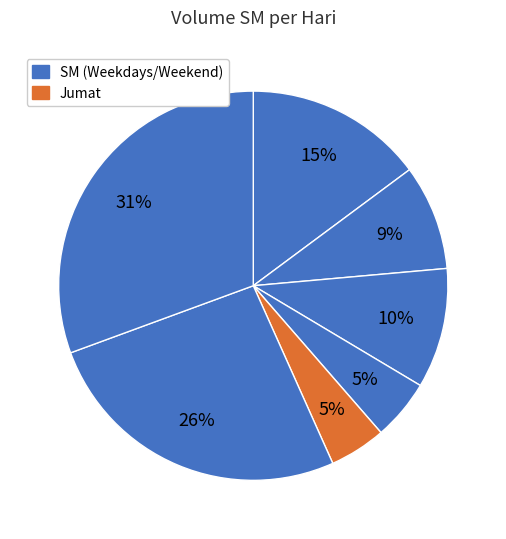

How many segments does this pie chart have?

7